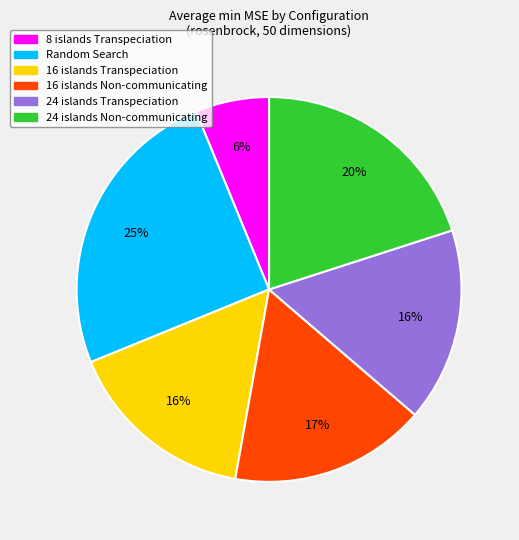

Combined, do 16 islands Transpeciation and 24 islands Transpeciation account for over 50%?

No